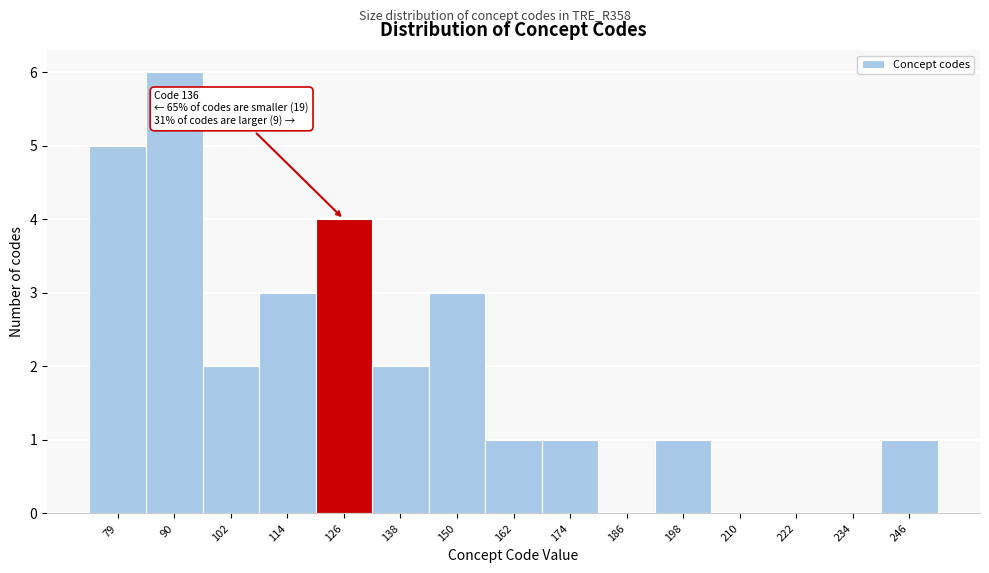

Reading right to left, transcribe all the data shown in this chart.

246=1	234=0	222=0	210=0	198=1	186=0	174=1	162=1	150=3	138=2	126=4	114=3	102=2	90=6	79=5